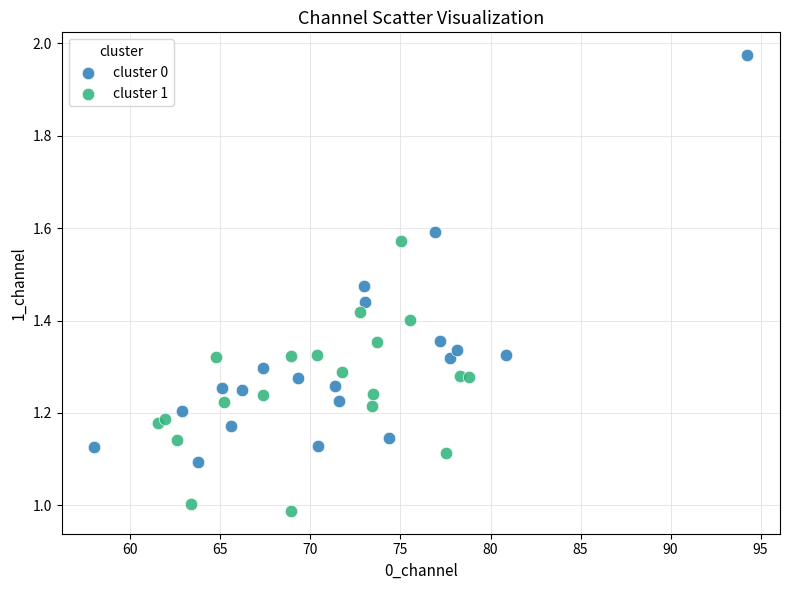

Which series contains the highest Y value?

cluster 0